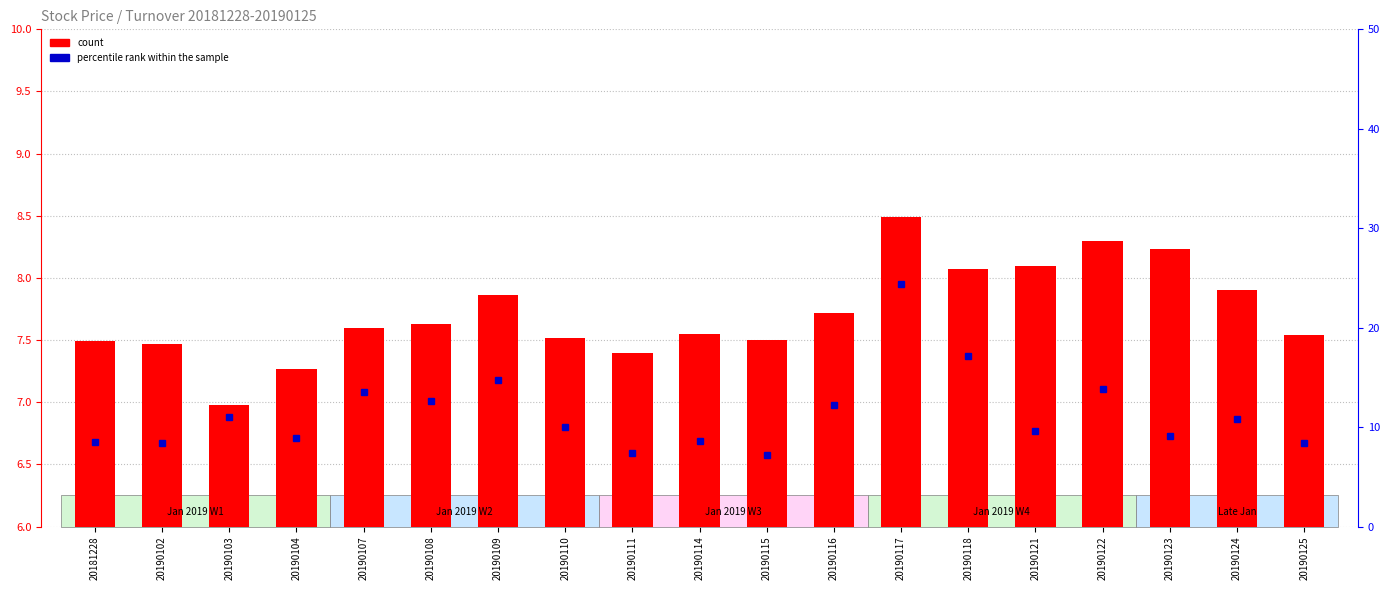

What is the maximum value shown in the chart?

24.4